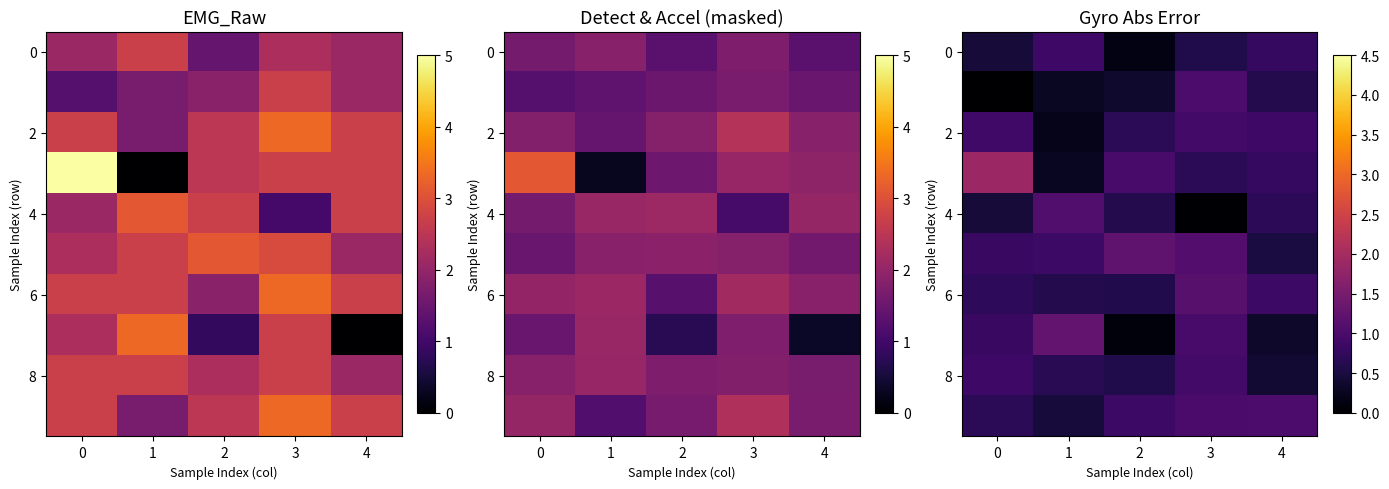

What is the average value of the 2 series?

0.7